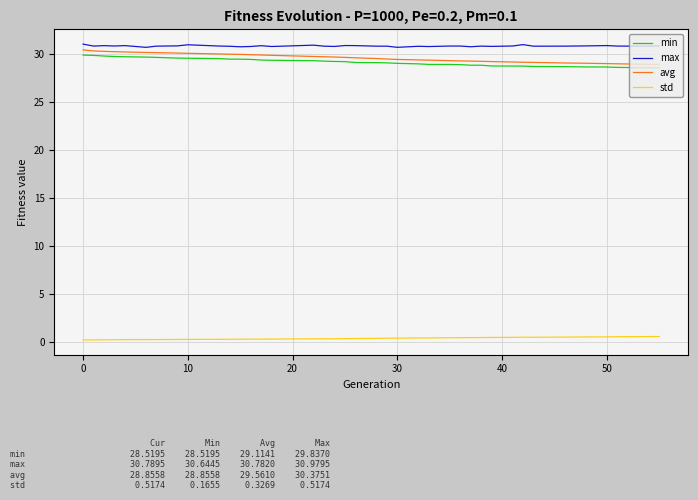

True or false: std and avg cross at least once.

False